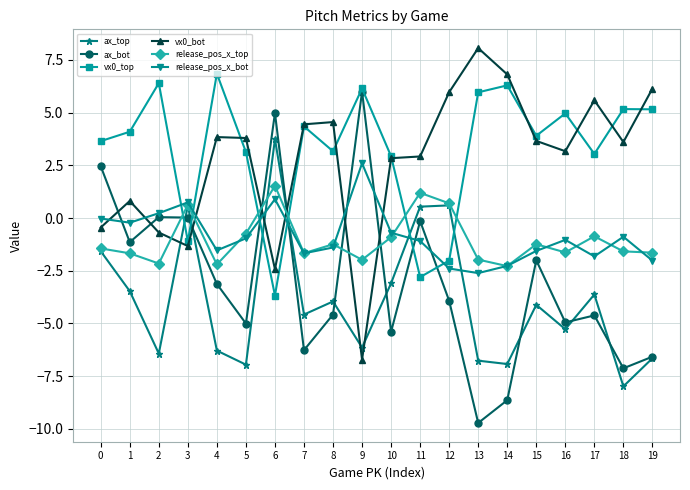

At which category is the sum across all series the highest?

6